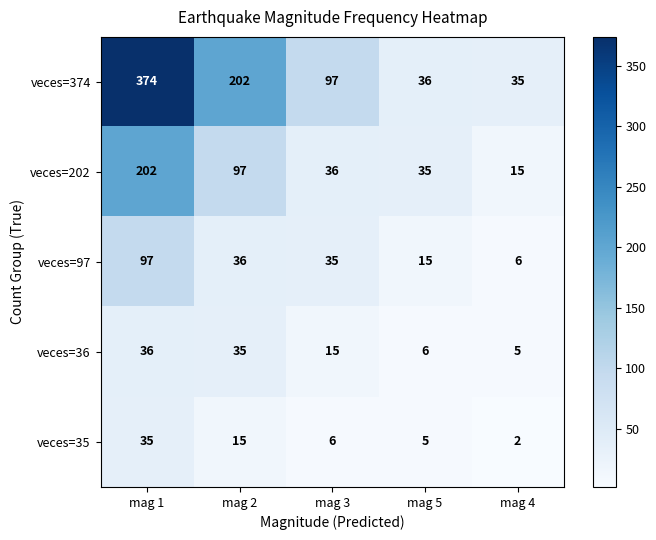

How many distinct data groups are displayed?

5